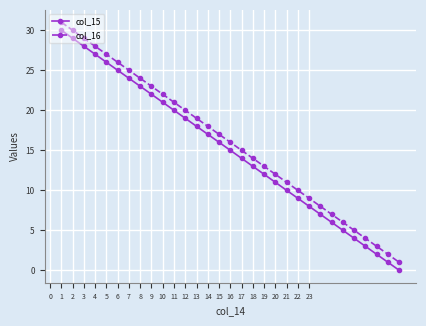

What is the greatest value displayed?

31